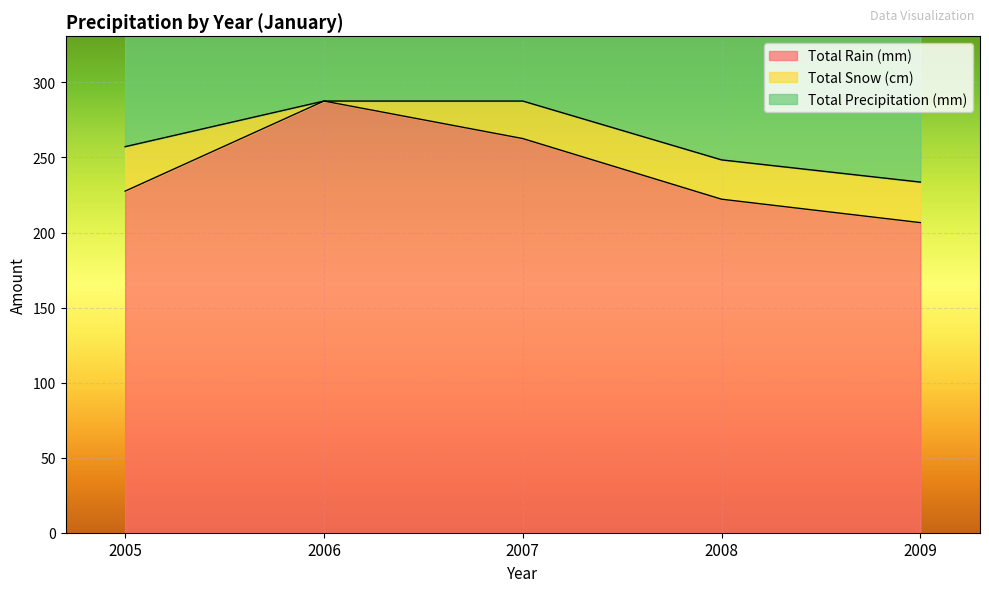

True or false: Total Precipitation (mm) has a value of 417.6 at 2007.

False